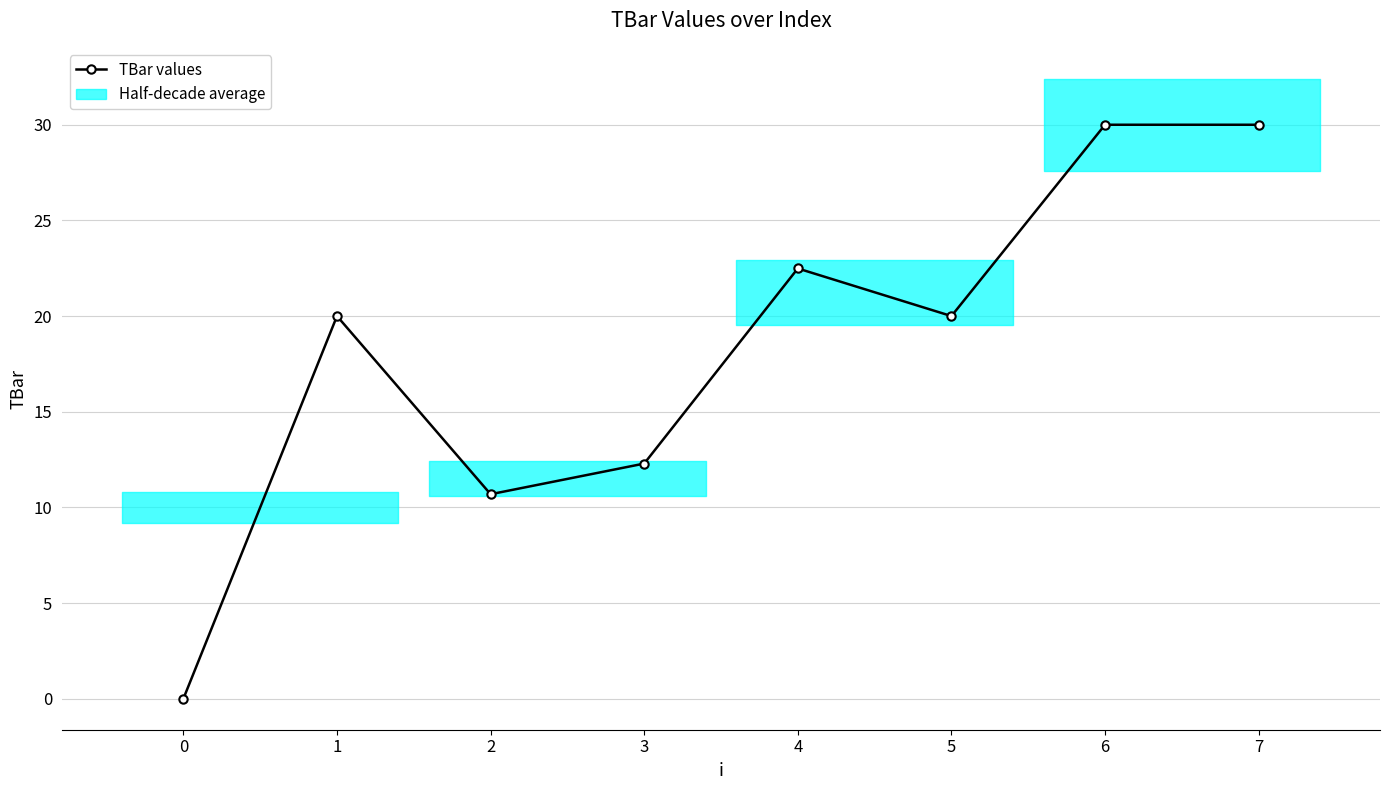

How many data points does each series have?

8